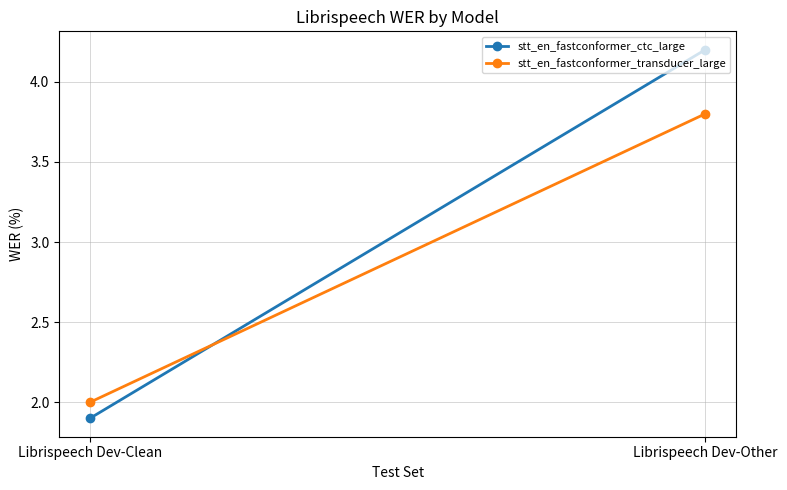

Rank the series by their maximum value, from highest to lowest.

stt_en_fastconformer_ctc_large, stt_en_fastconformer_transducer_large